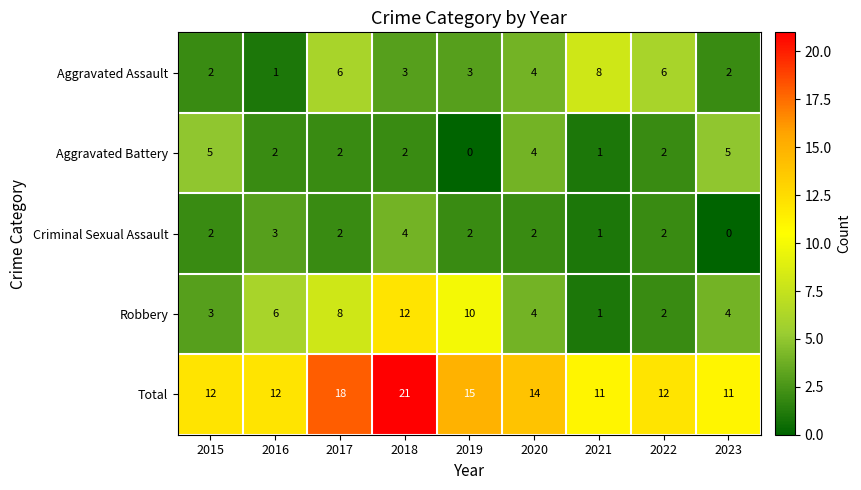

Which series has the widest spread of values?

Robbery